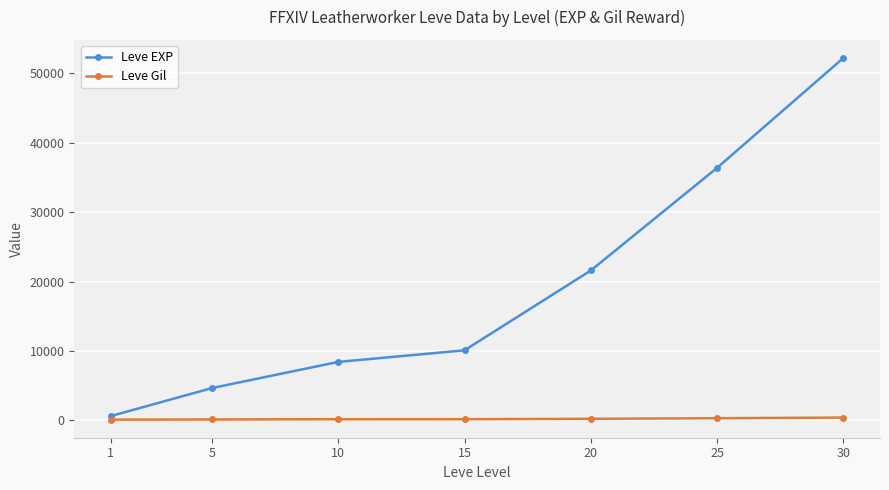

What is the average value of the Leve Gil series?

222